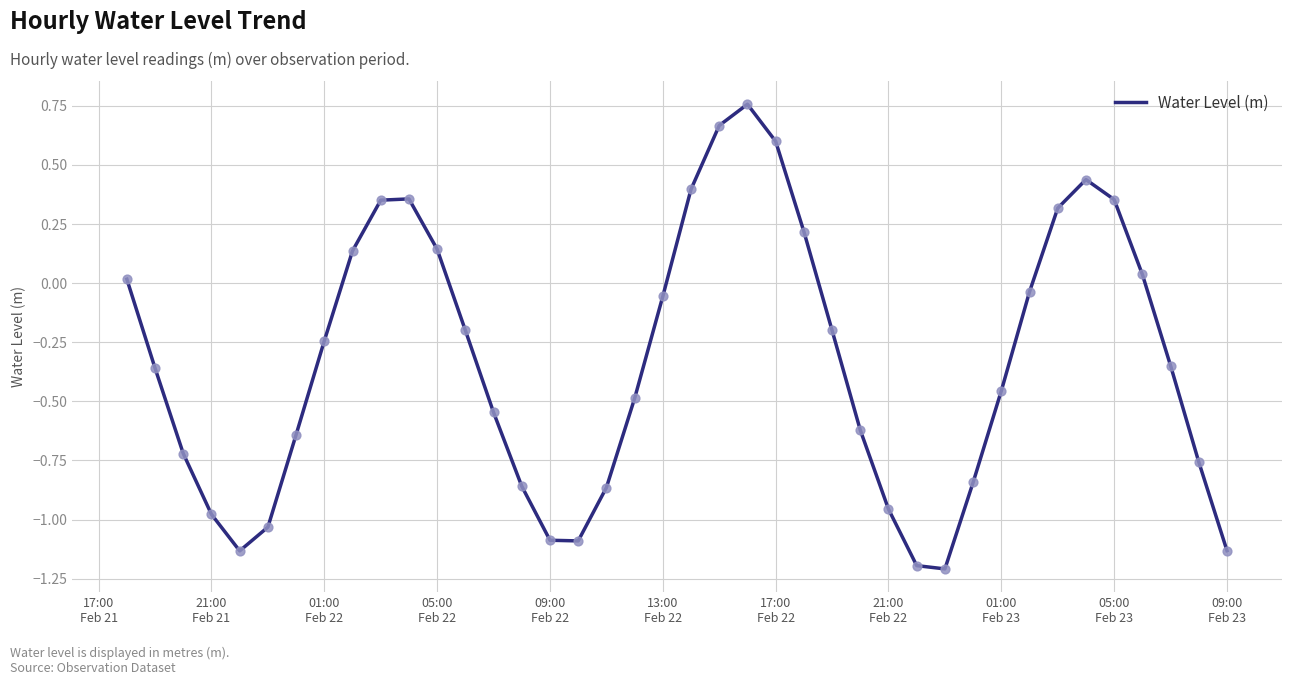

What is the difference between the maximum and minimum values?

2.0